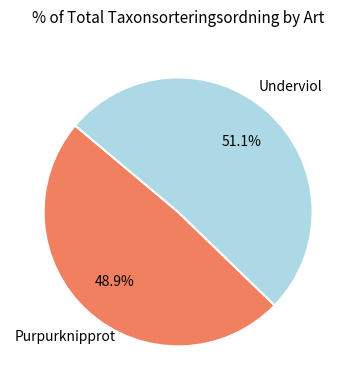

Is it true that Underviol is 51% of the pie?

True